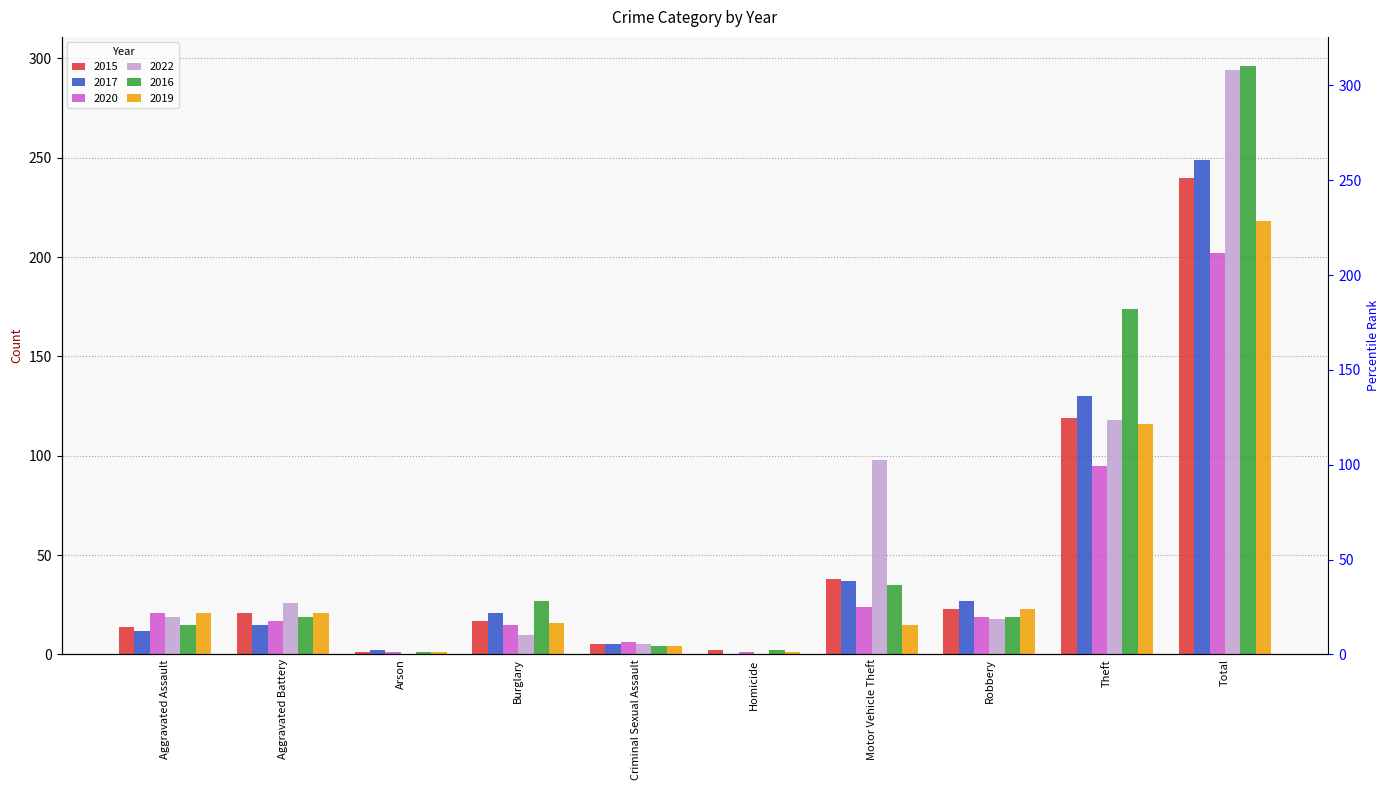

At which label does 2016 reach its minimum?

Arson